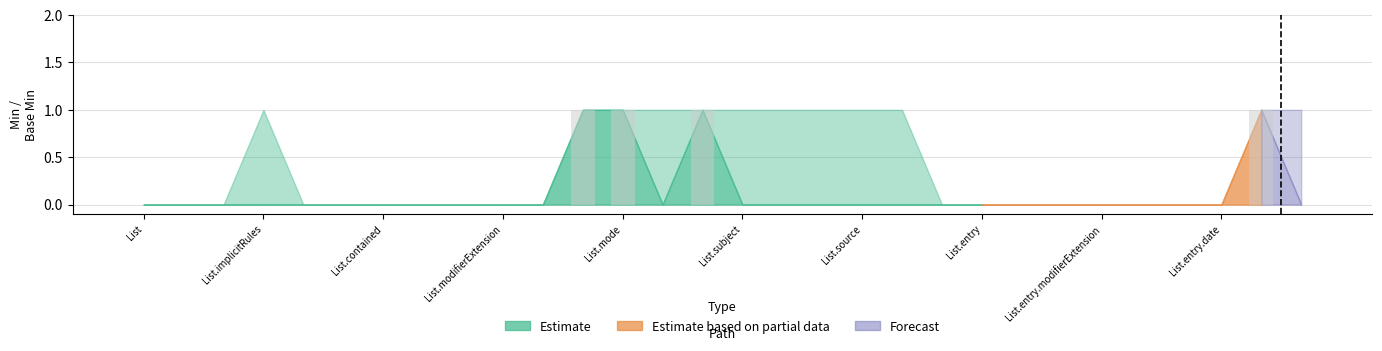

What is the sum of all values?

4